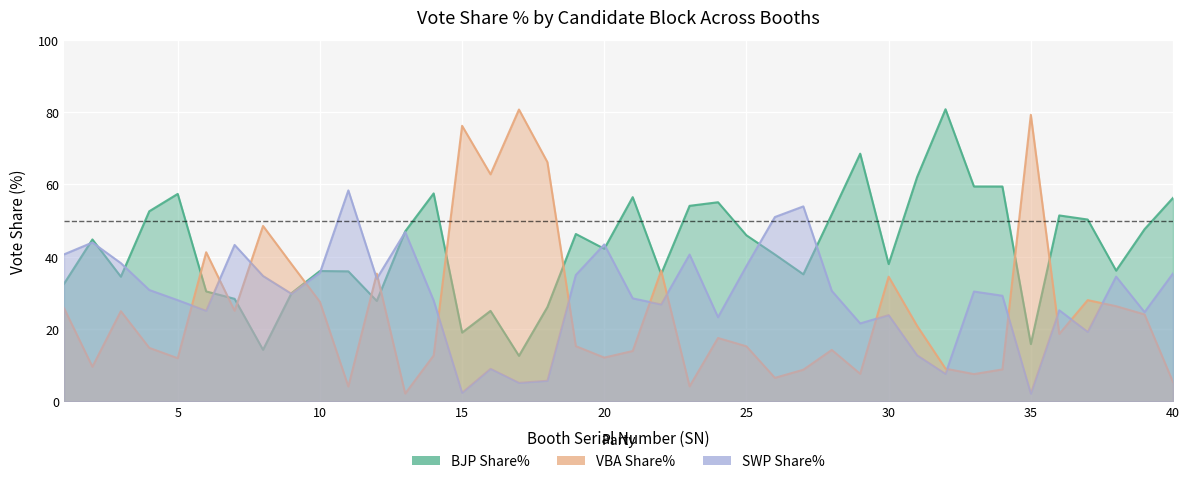

Reading left to right, list all the values displayed in this chart.

BJP Share%: 32.5	44.8	34.5	52.6	57.4	30.4	28.4	14.3	29.9	36.1	36.0	27.8	47.0	57.5	19.0	25.0	12.6	26.1	46.3	42.2	56.5	35.2	54.1	55.1	45.9	40.6	35.1	51.7	68.5	38.0	62.0	80.8	59.4	59.4	15.8	51.4	50.3	36.2	47.6	56.3
VBA Share%: 25.8	9.6	25.0	14.8	11.9	41.2	25.1	48.5	38.0	27.5	4.1	35.3	2.2	12.7	76.2	62.8	80.7	66.2	15.3	12.1	13.9	36.1	4.2	17.5	15.2	6.5	8.8	14.2	7.6	34.5	20.9	9.1	7.5	8.8	79.3	18.7	28.0	26.3	24.1	5.3
SWP Share%: 40.6	43.9	38.2	30.8	28.0	25.1	43.3	34.7	29.8	35.5	58.4	34.0	46.8	27.9	2.4	9.0	5.1	5.7	35.0	43.4	28.5	26.8	40.6	23.3	37.4	51.0	53.9	30.6	21.6	23.9	12.8	7.6	30.4	29.2	2.1	25.2	19.2	34.5	24.7	35.4